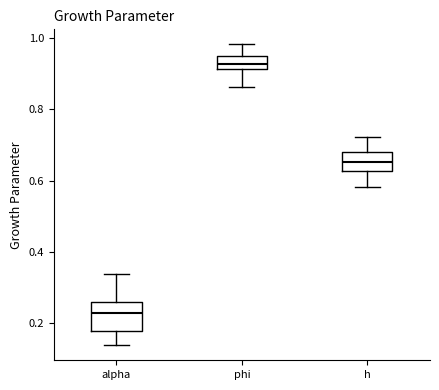

Reading left to right, transcribe this box plot: for each box, give where its median line is, the range the box spans, and where its two whiskers end, as read against the y-axis. The values are not printed on the chart, so give them approximately, as read against the axis.

alpha: median 0.22, box 0.18 to 0.26, whiskers 0.14 to 0.34
phi: median 0.92 (inside the box), box 0.92 to 0.94, whiskers 0.86 to 0.98
h: median 0.66, box 0.62 to 0.68, whiskers 0.58 to 0.72